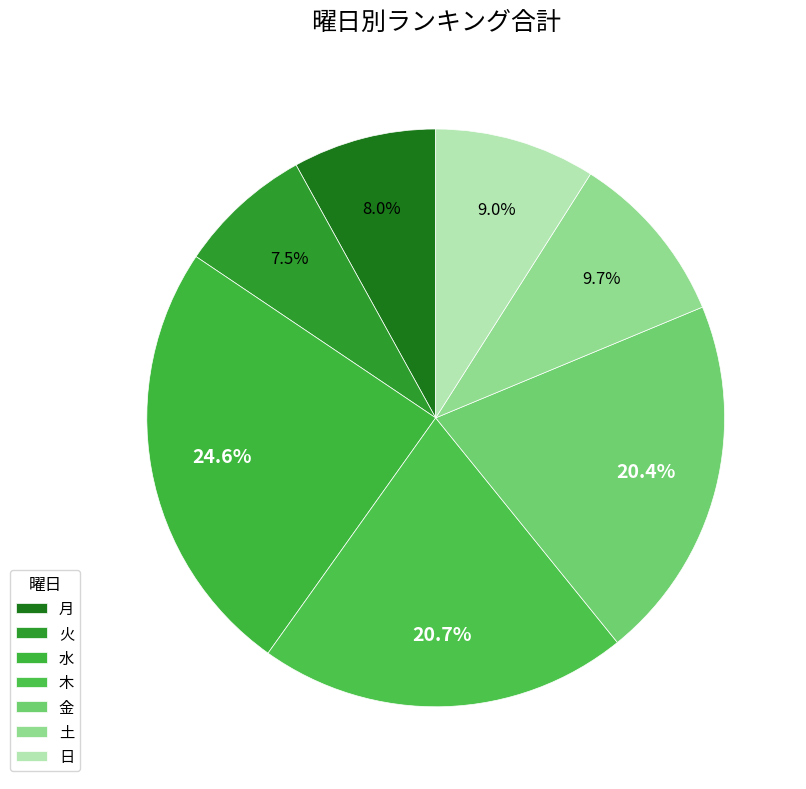

What is the change in value from 火 to 土?

+9